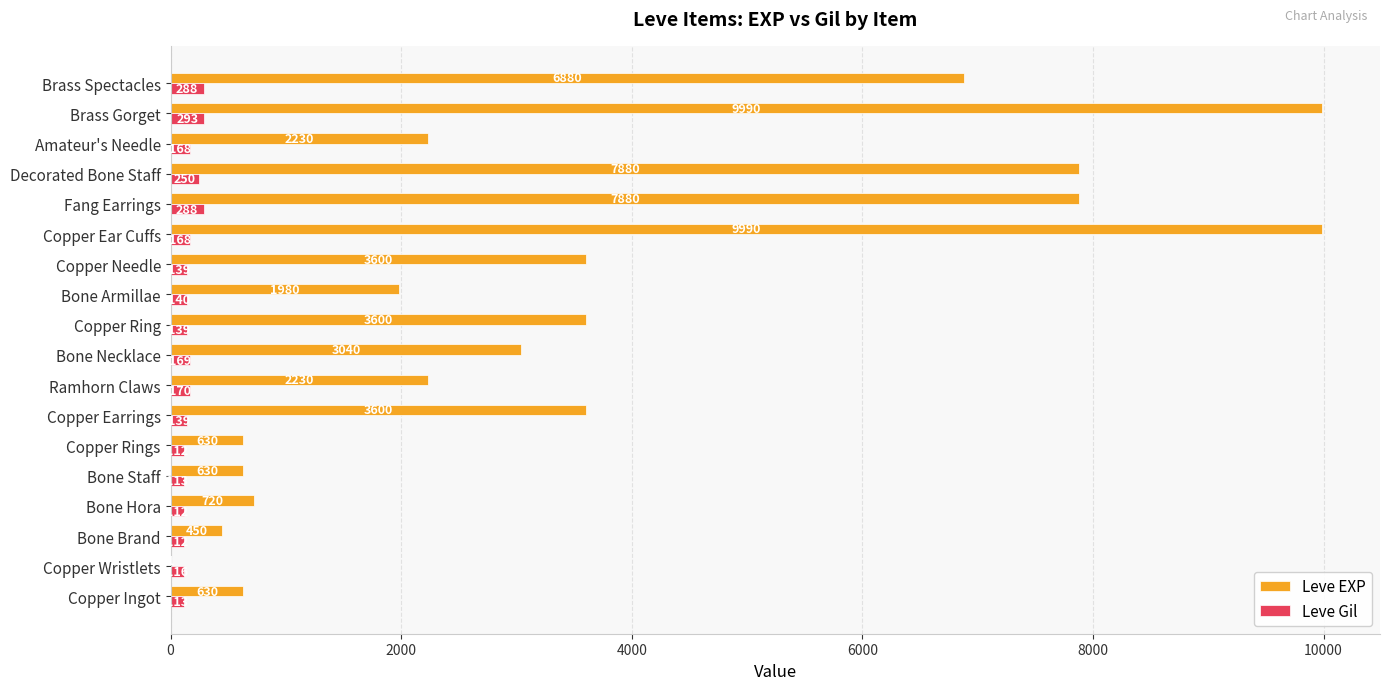

Count the number of categories in the chart.

18